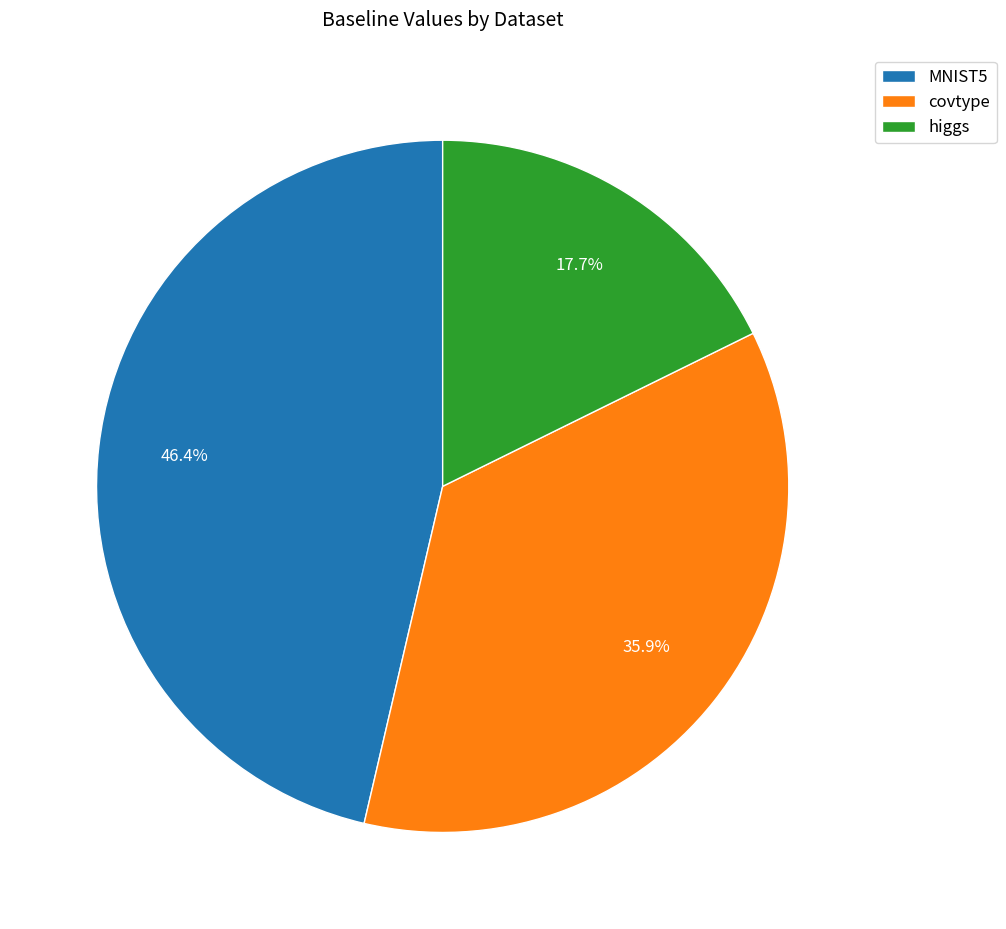

Combined, what portion of the pie is MNIST5 and higgs?

64.1%